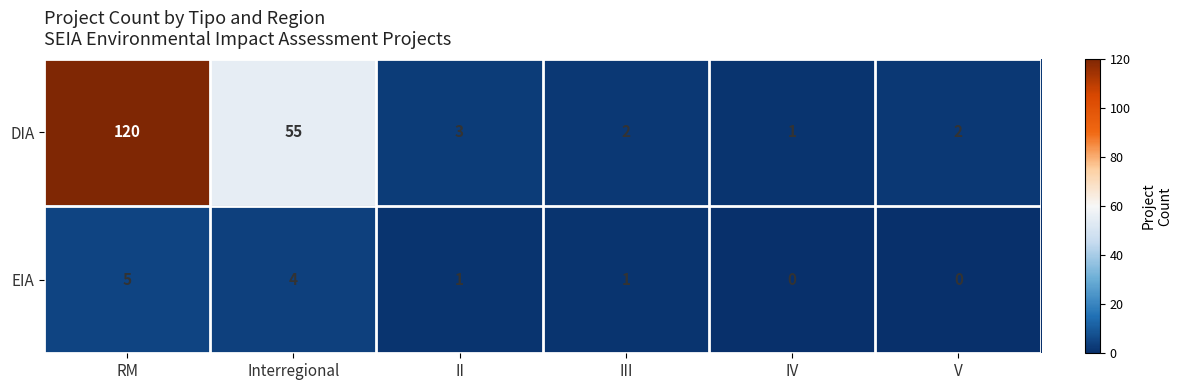

How many data points does each series have?

6